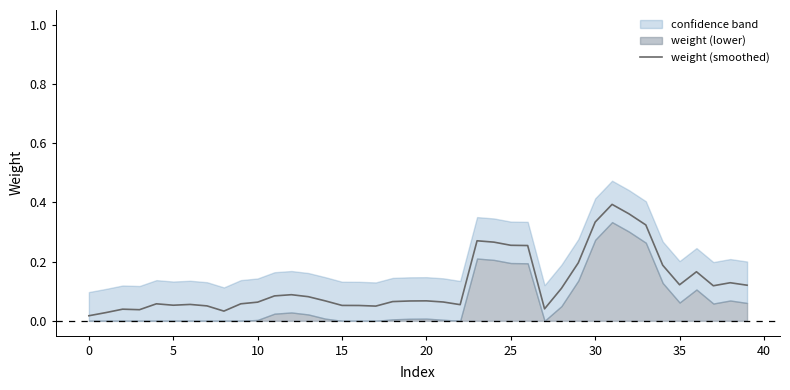

What is the difference between the second highest and minimum values?

0.3